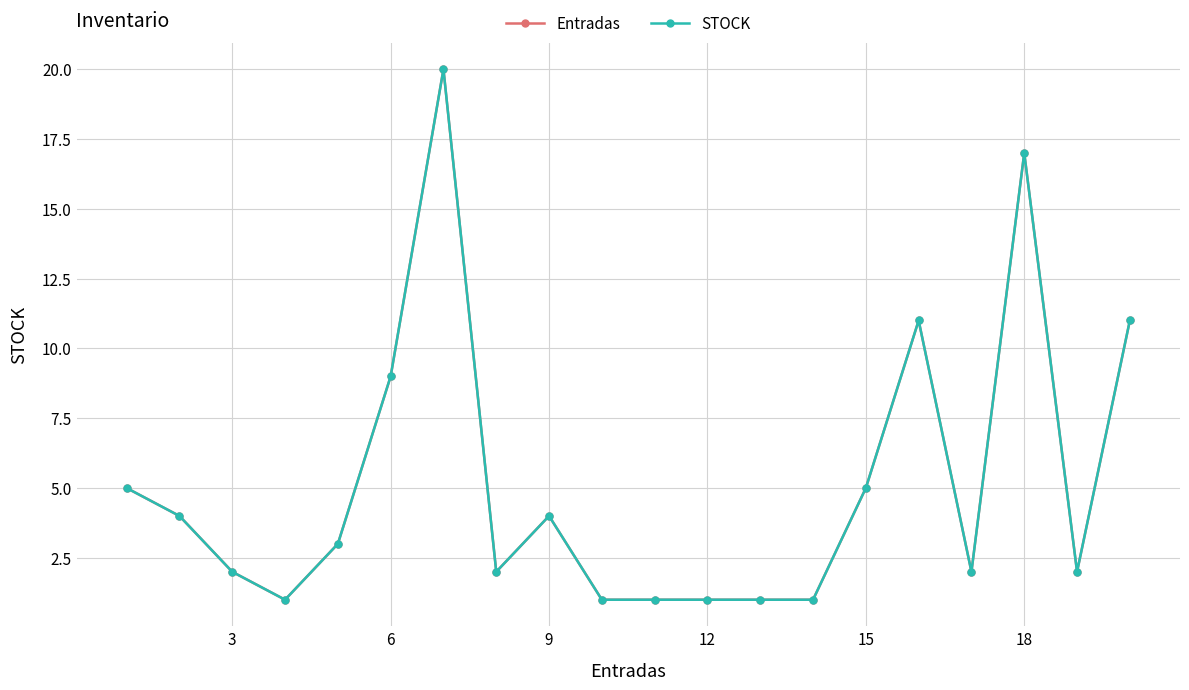

Is this an area chart (filled region under the line)?

No